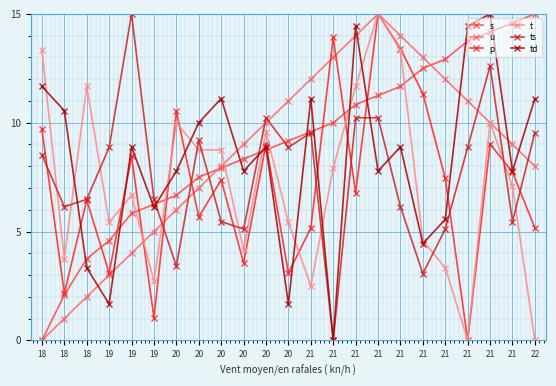

What is the difference between the maximum and minimum values in the ts series?

15.0